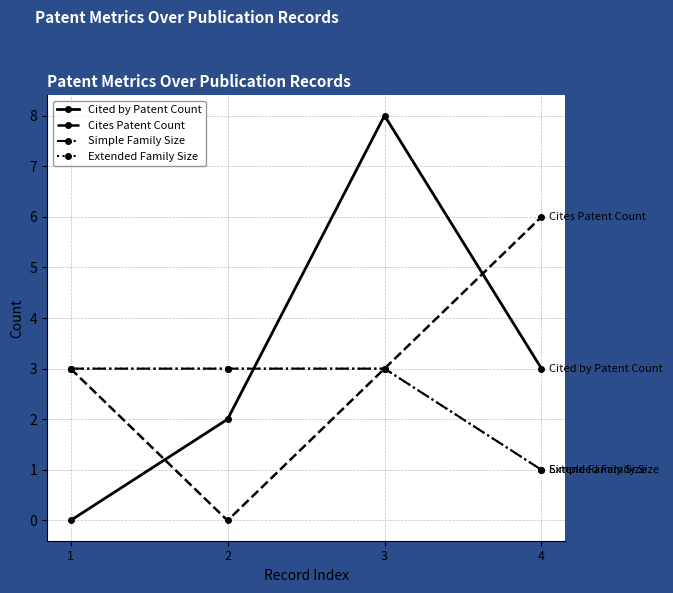

What is the sum of all Simple Family Size values?

10